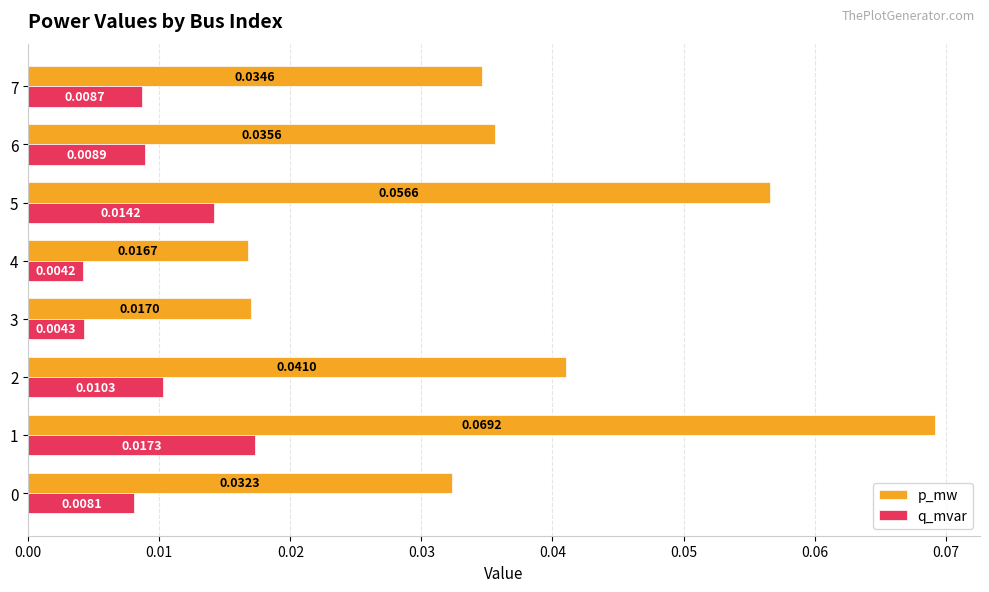

List the series in order of their peak value, highest first.

p_mw, q_mvar